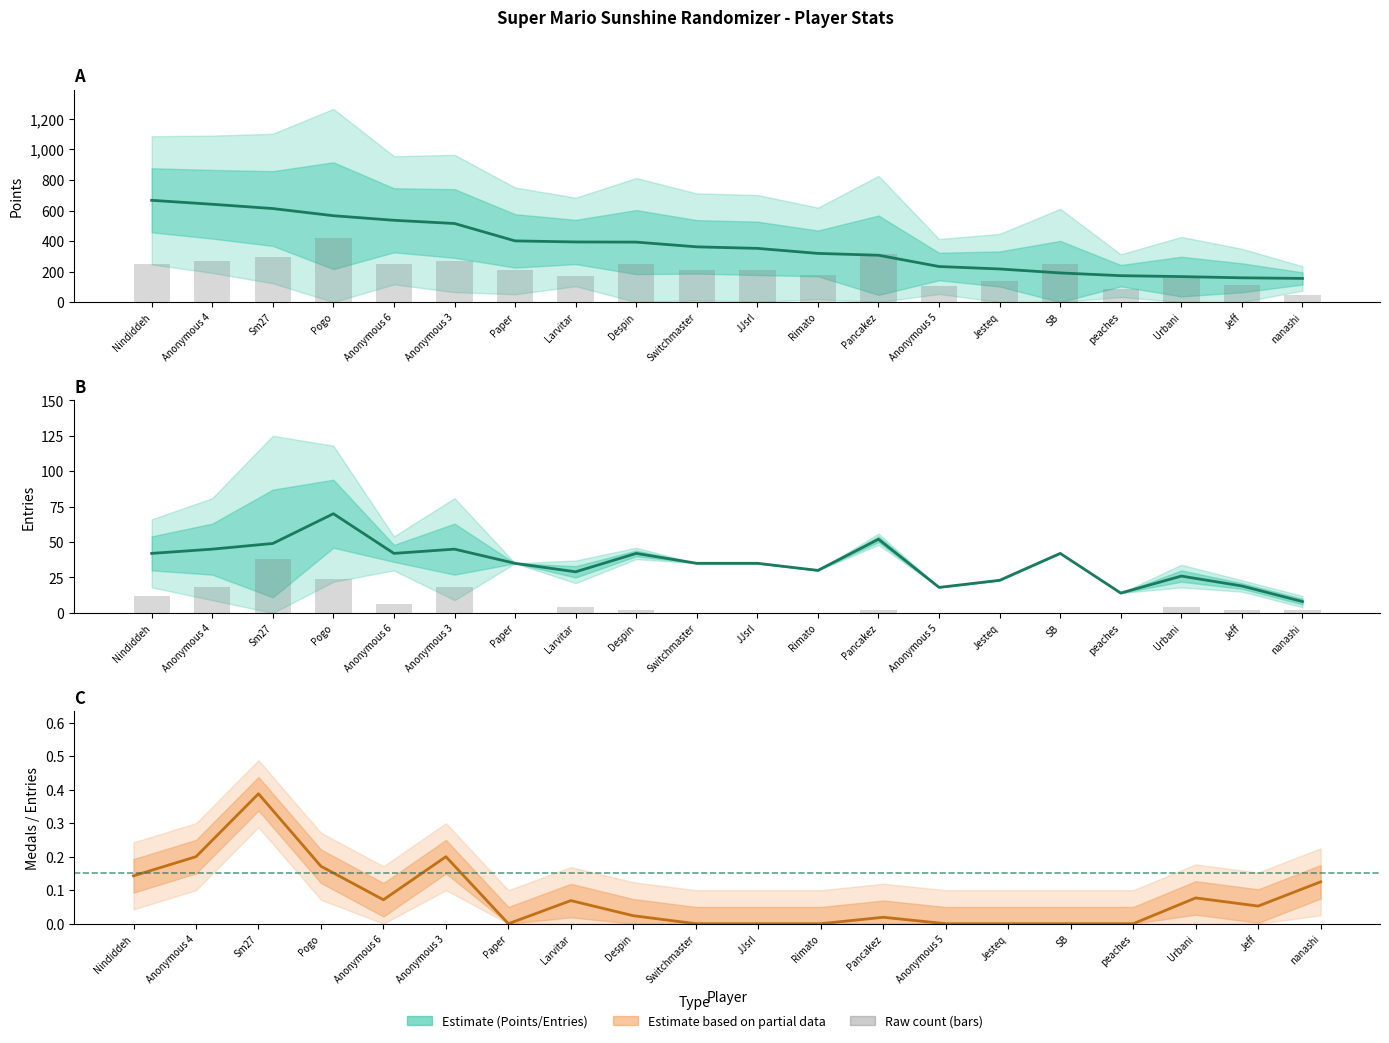

Reading left to right, what are all the values shown in this chart?

Points: 667.0	641.0	613.0	566.0	536.0	515.0	401.0	394.0	393.0	362.0	352.0	319.0	307.0	233.0	217.0	191.0	173.0	167.0	159.0	155.0
Entries: 42.0	45.0	49.0	70.0	42.0	45.0	35.0	29.0	42.0	35.0	35.0	30.0	52.0	18.0	23.0	42.0	14.0	26.0	19.0	8.0
Medals/Entries ratio: 0.1	0.2	0.4	0.2	0.1	0.2	0.0	0.1	0.0	0.0	0.0	0.0	0.0	0.0	0.0	0.0	0.0	0.1	0.1	0.1